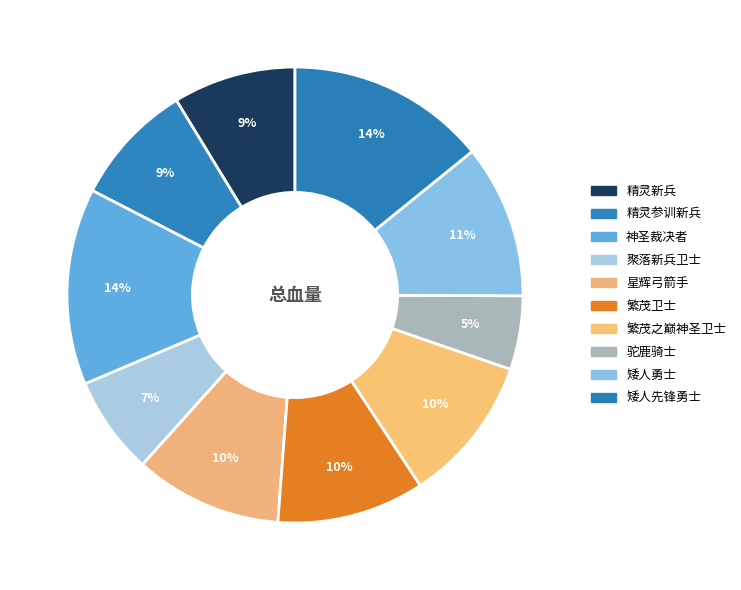

Which has a higher value, 驼鹿骑士 or 精灵参训新兵?

精灵参训新兵